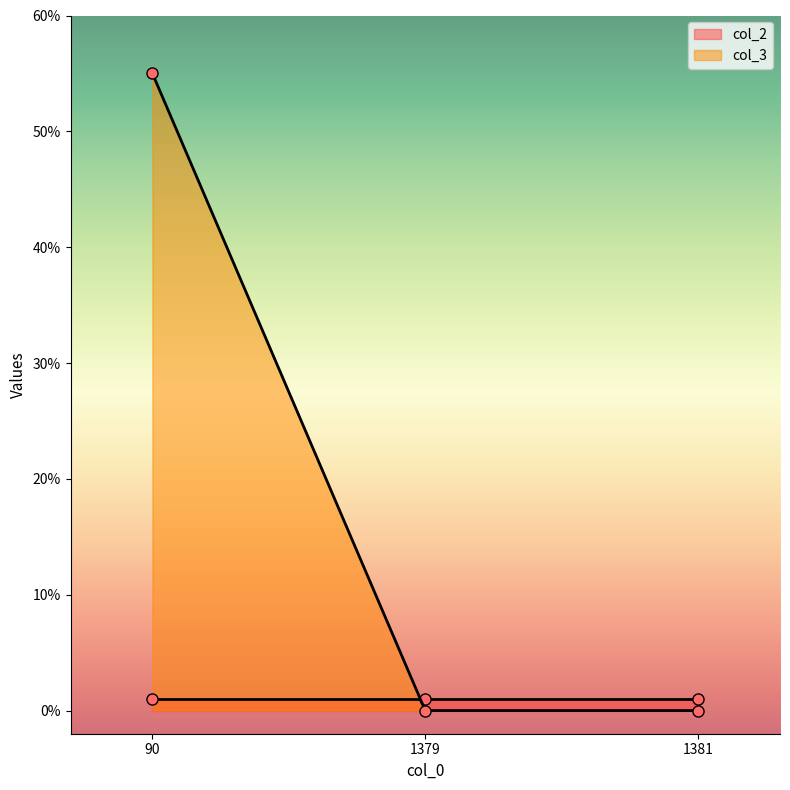

True or false: the data shows 55 at 90.

True